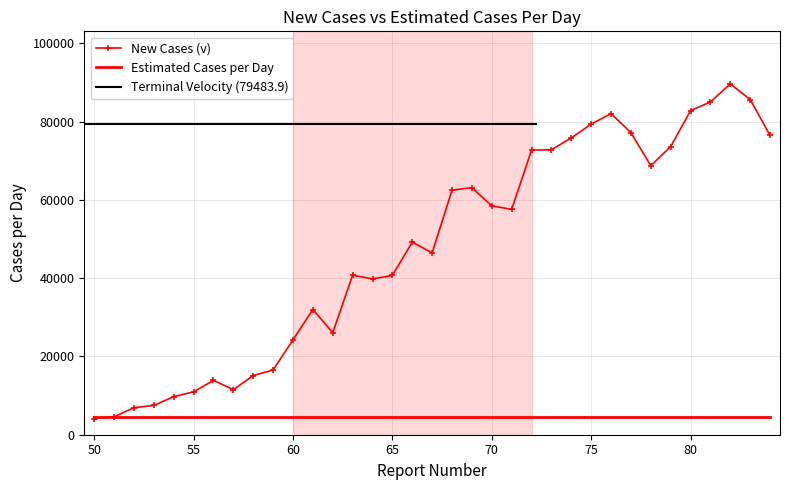

Reading left to right, list all the values displayed in this chart.

4105	4589	6915	7488	9746	10955	13903	11525	15123	16556	24247	32000	26069	40788	39825	40712	49219	46484	62514	63159	58469	57610	72736	72839	75853	79394	82061	77200	68766	73639	82837	85054	89657	85679	76498